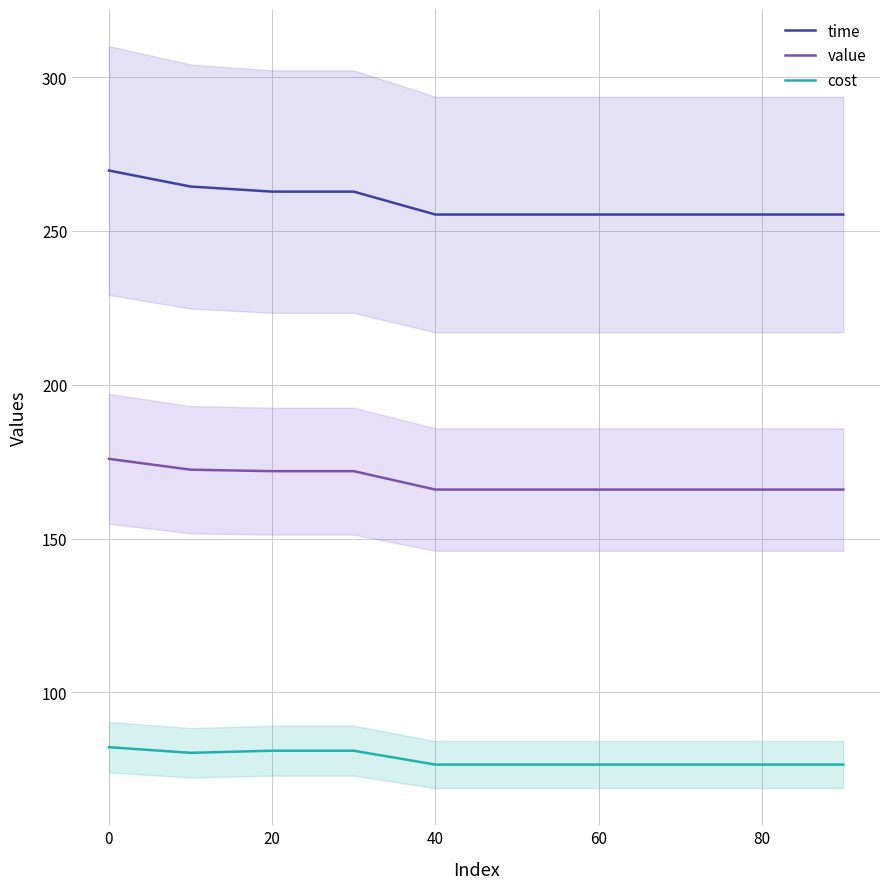

Is it true that cost equals 31.8 at 60?

False